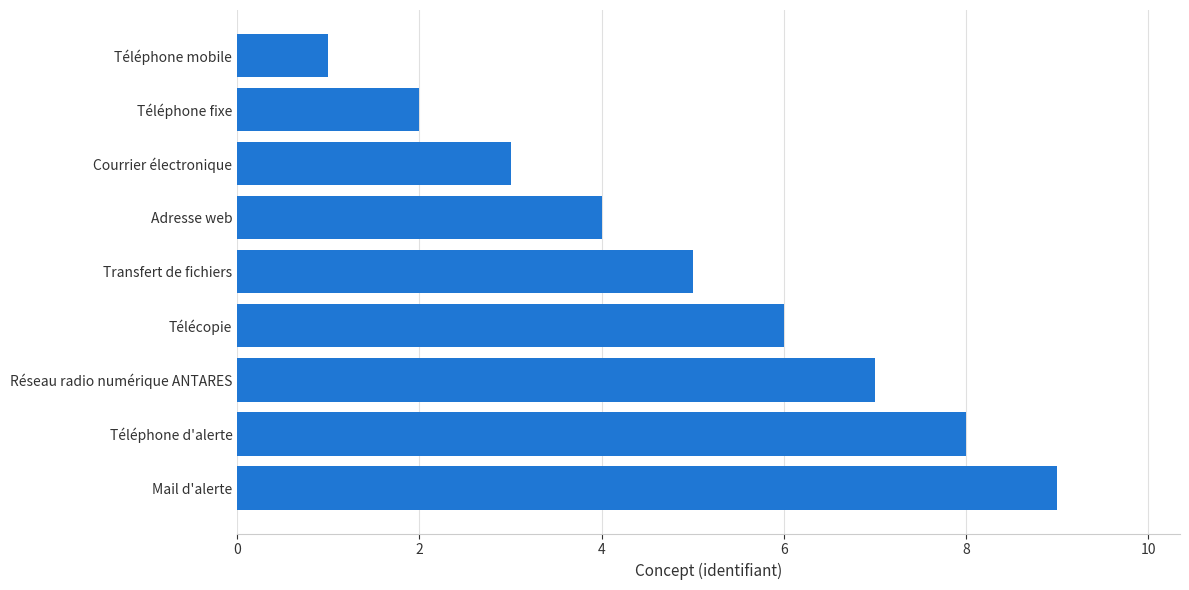

At which category does the chart reach its minimum across all series?

Téléphone mobile